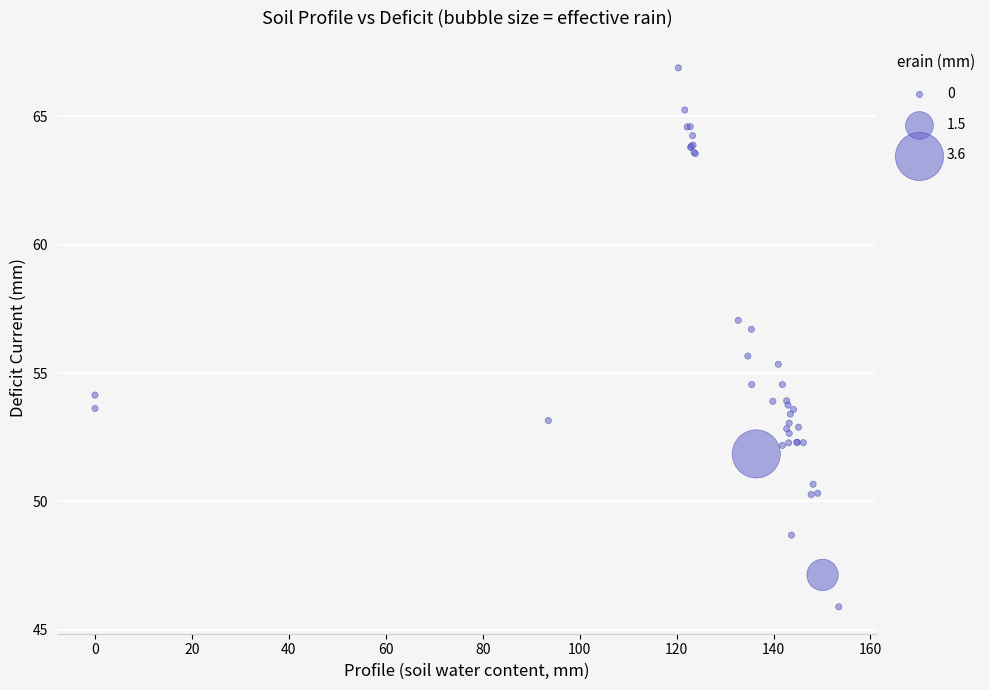

What Y value in the scatter plot is closest to 56?

55.7